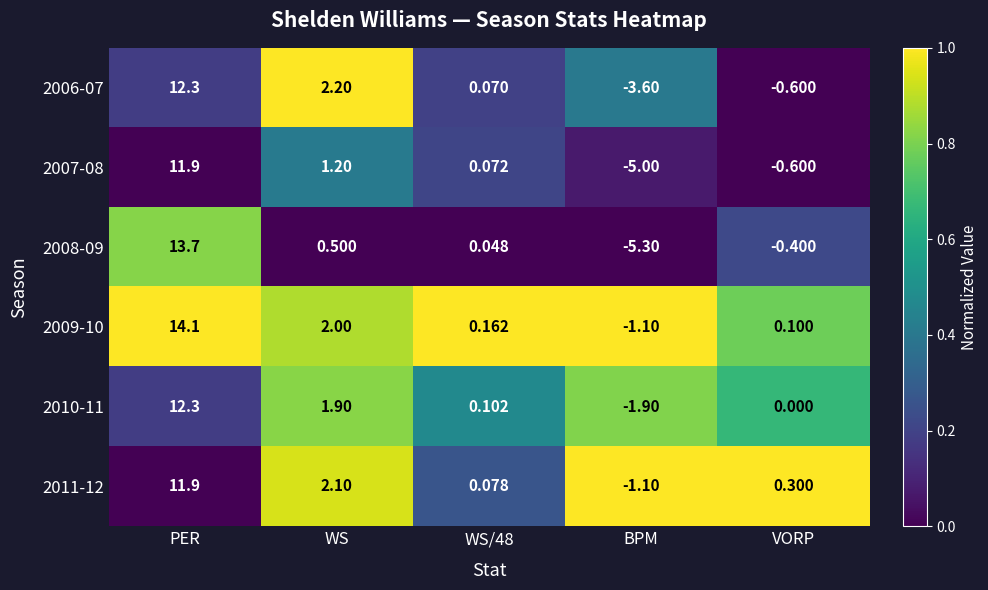

At how many categories does at least one series exceed 0?

4